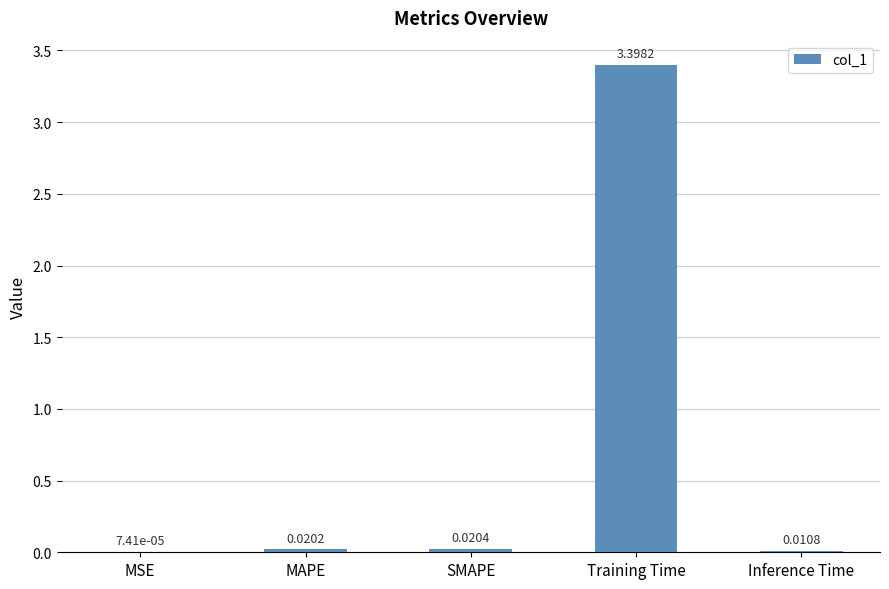

Where is the data nearest to the value 1?

SMAPE